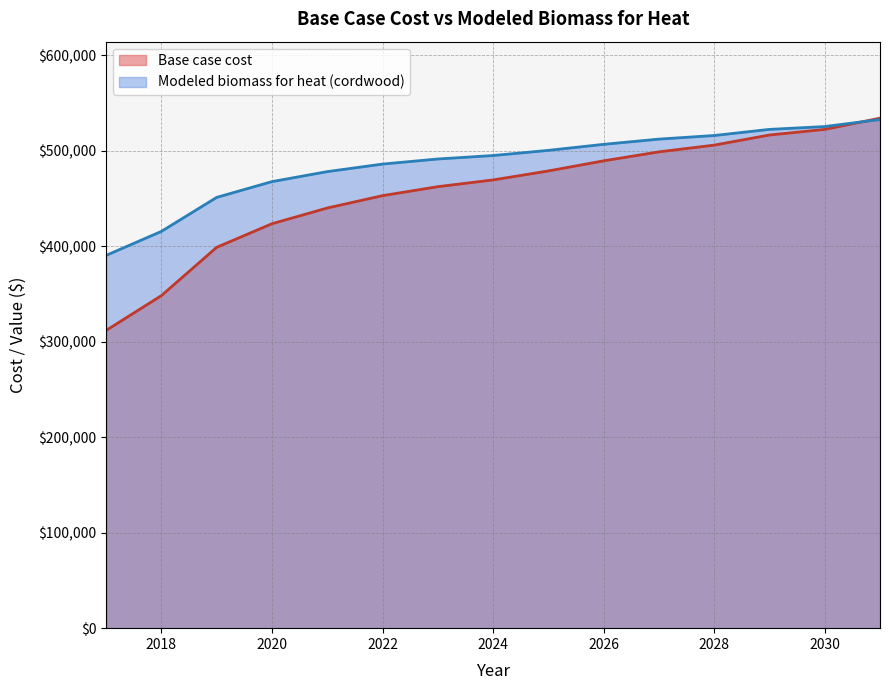

Rank the series by their average value, from highest to lowest.

Modeled biomass for heat (cordwood), Base case cost